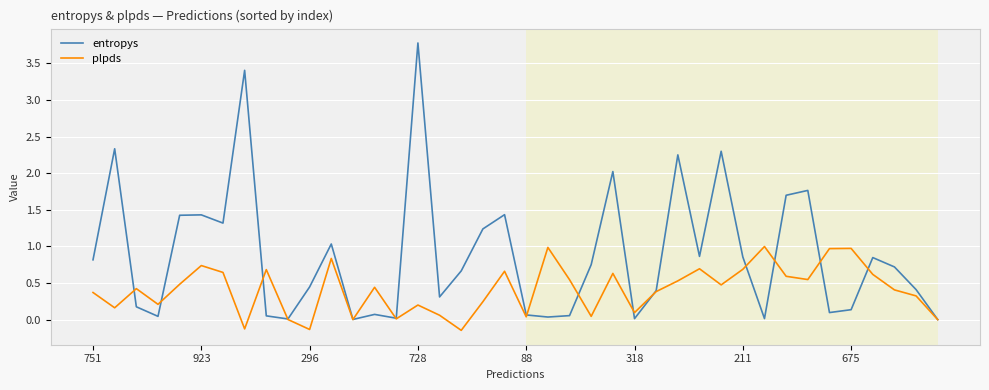

Which series has the largest total across all categories?

entropys